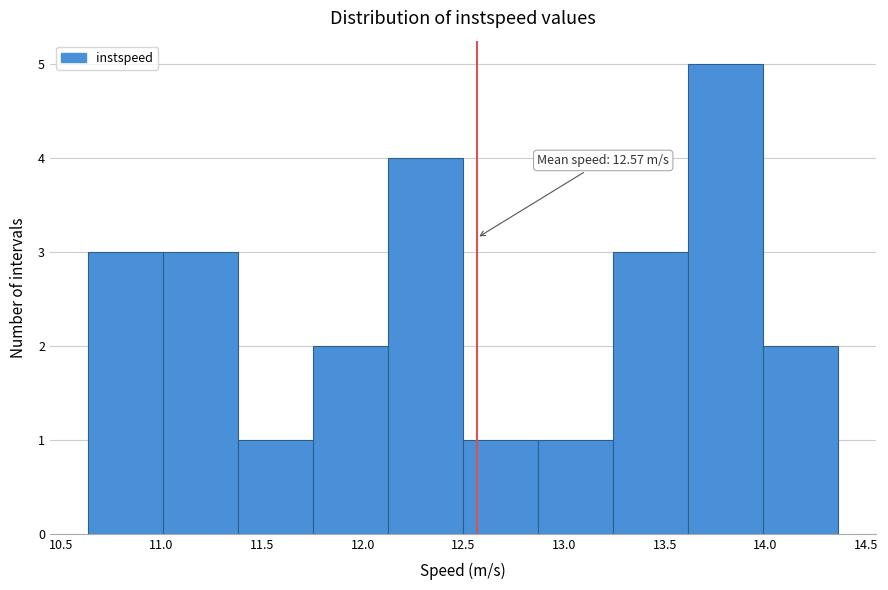

Which range on the x-axis has the tallest bar?

13.60 to 14.00